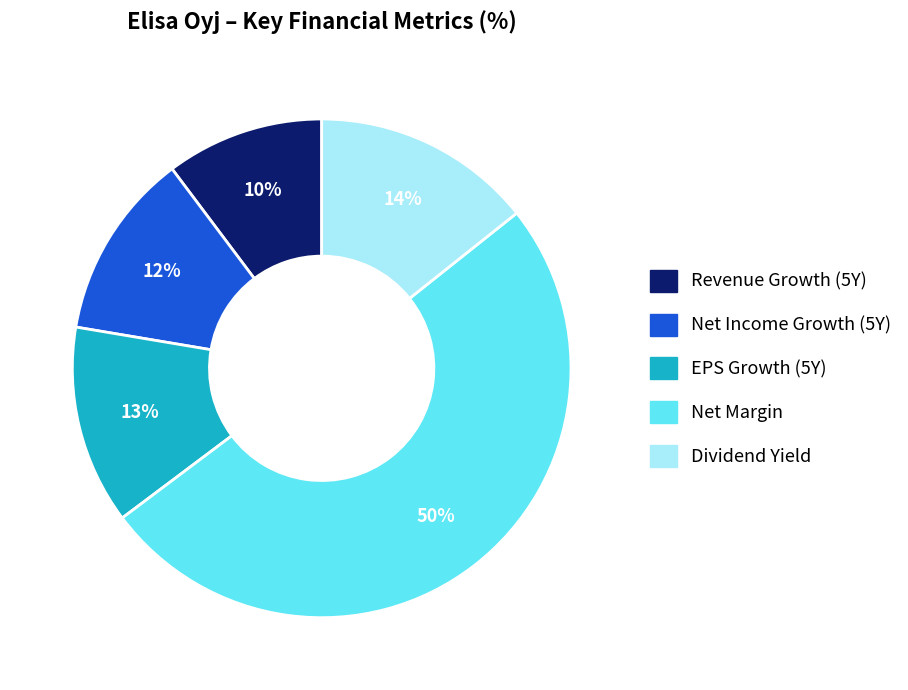

To the nearest percent, what portion does EPS Growth (5Y) represent?

13%